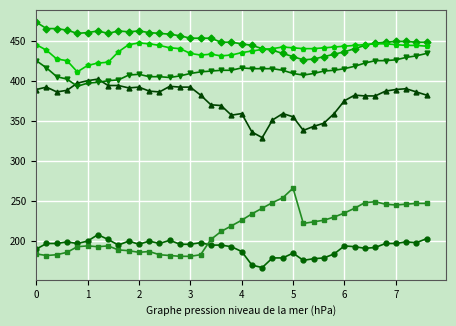

What is the minimum value shown in the chart?

167